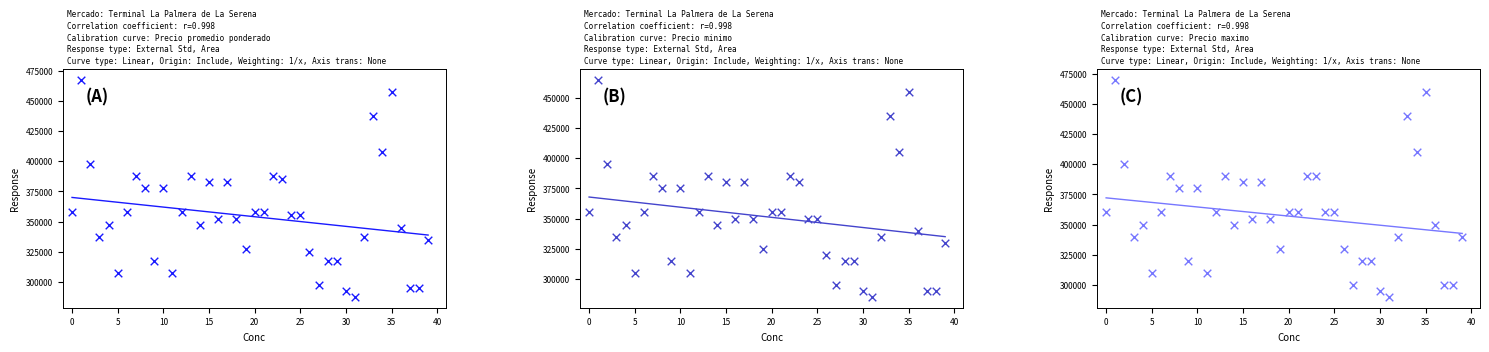

Which series has the largest total across all categories?

Precio maximo